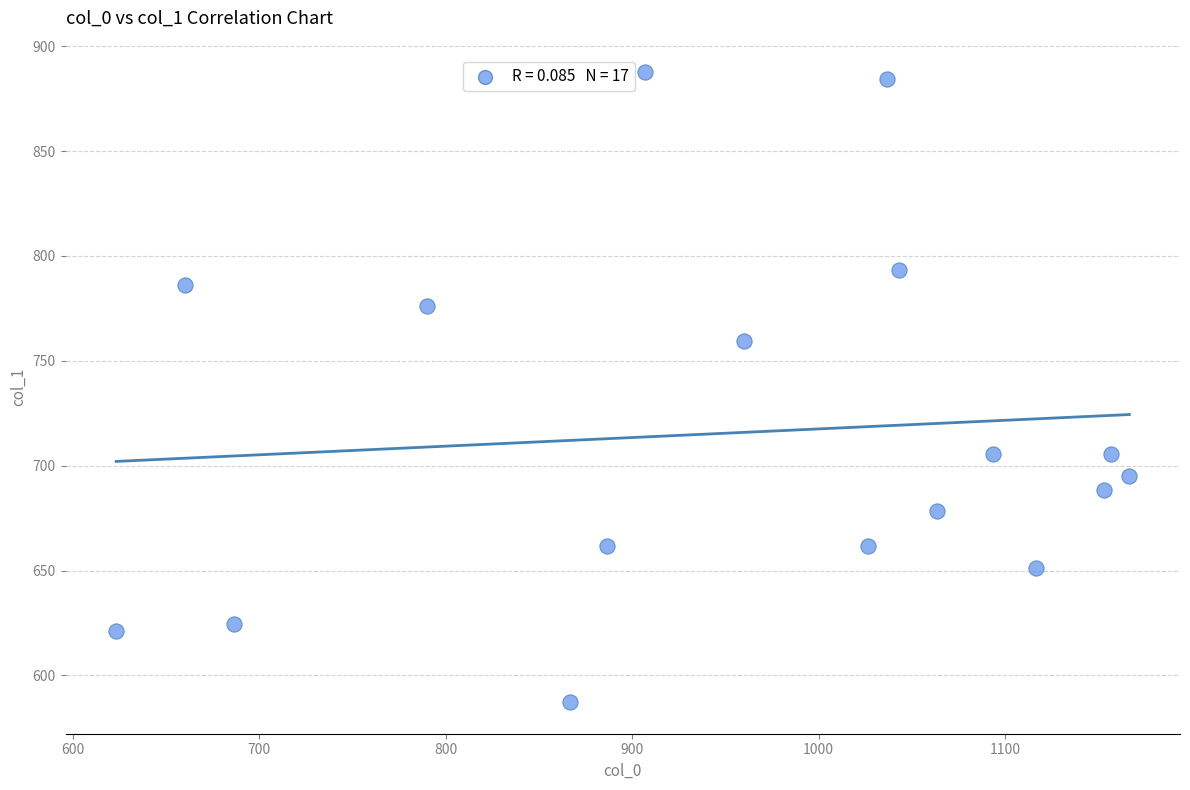

What Y value in the scatter plot is closest to 737?

759.4